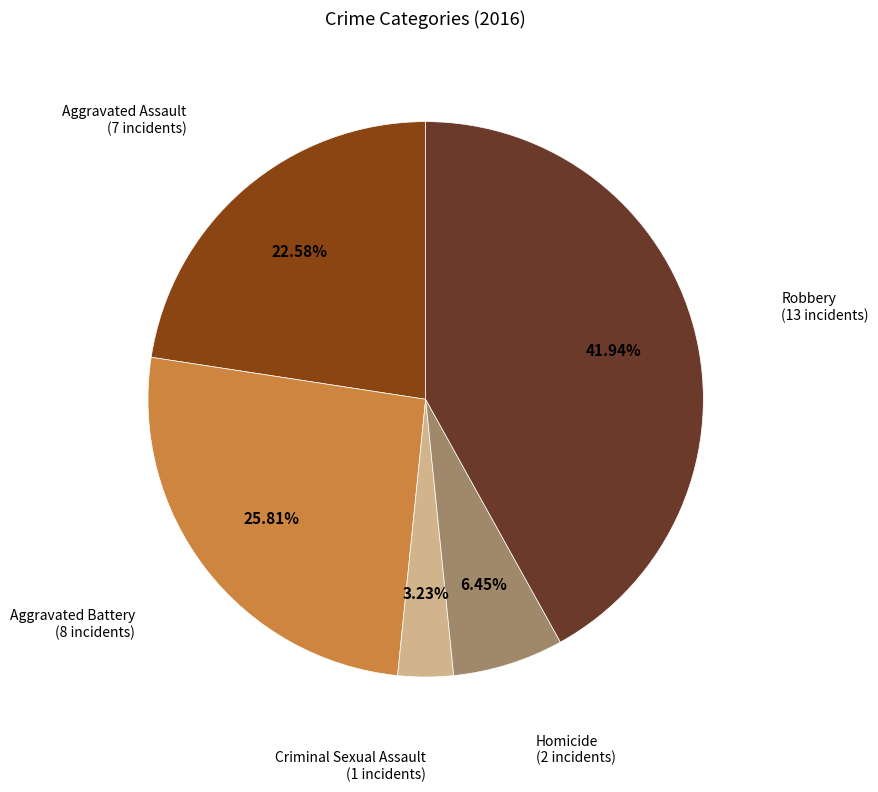

Does any single category account for the majority?

No